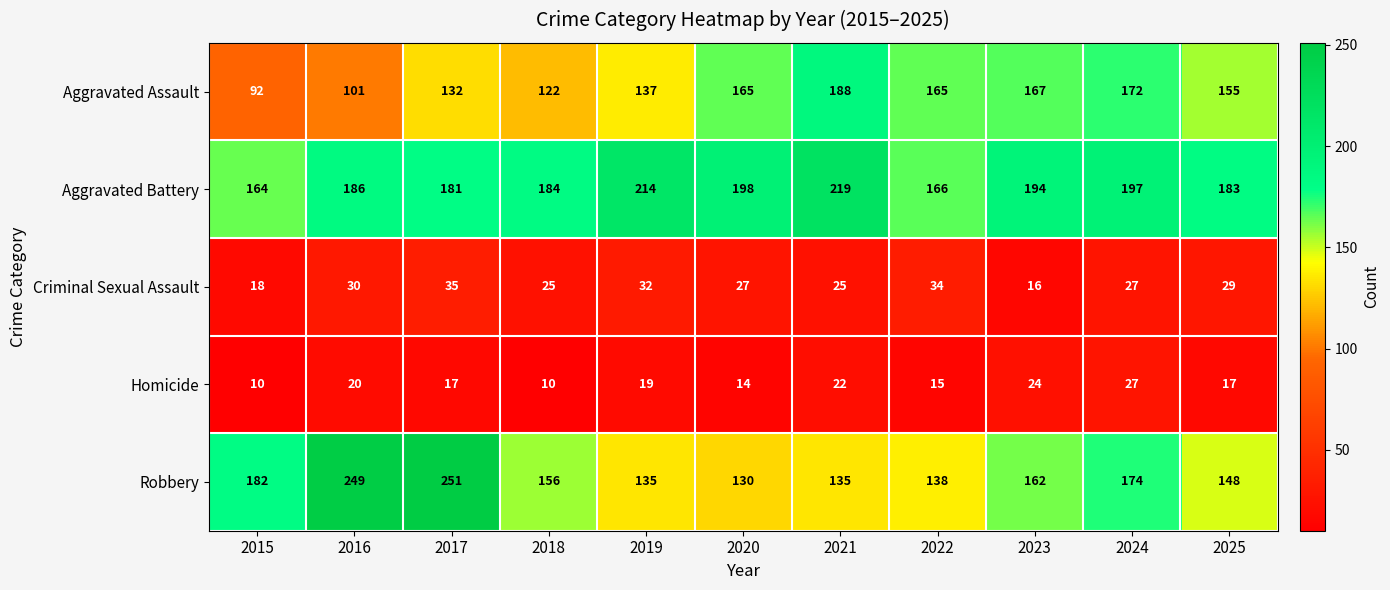

At which category is the sum across all series the highest?

2017